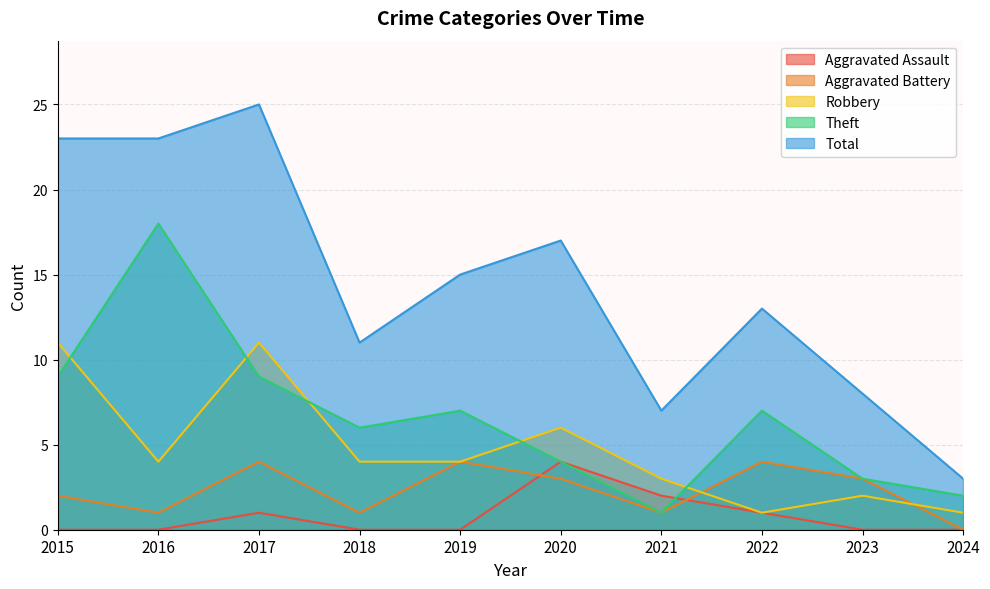

What are all the series names shown in the legend?

Aggravated Assault, Aggravated Battery, Robbery, Theft, Total